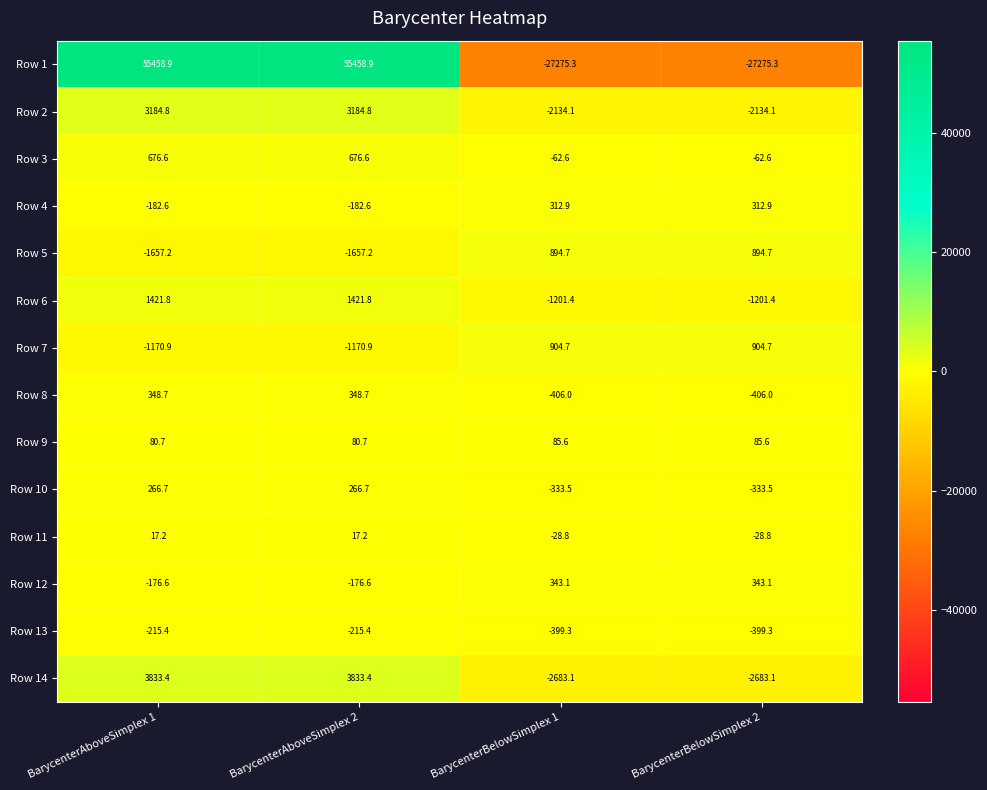

What is the maximum value for Row 9?

85.6